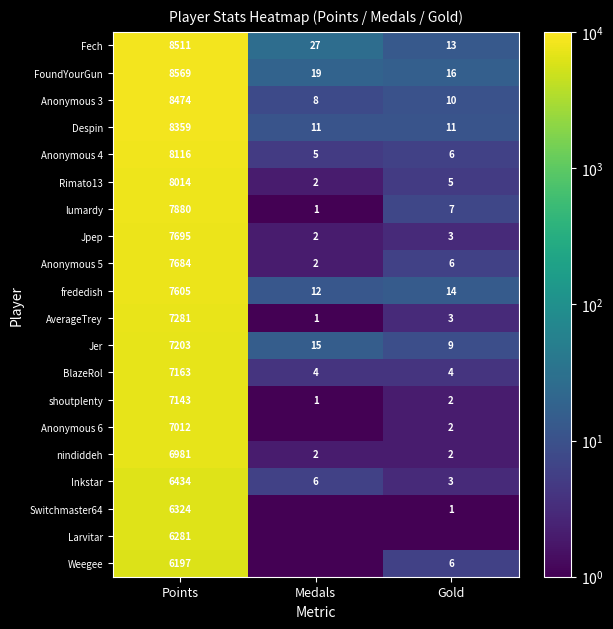

At which label does Inkstar reach its minimum?

Gold